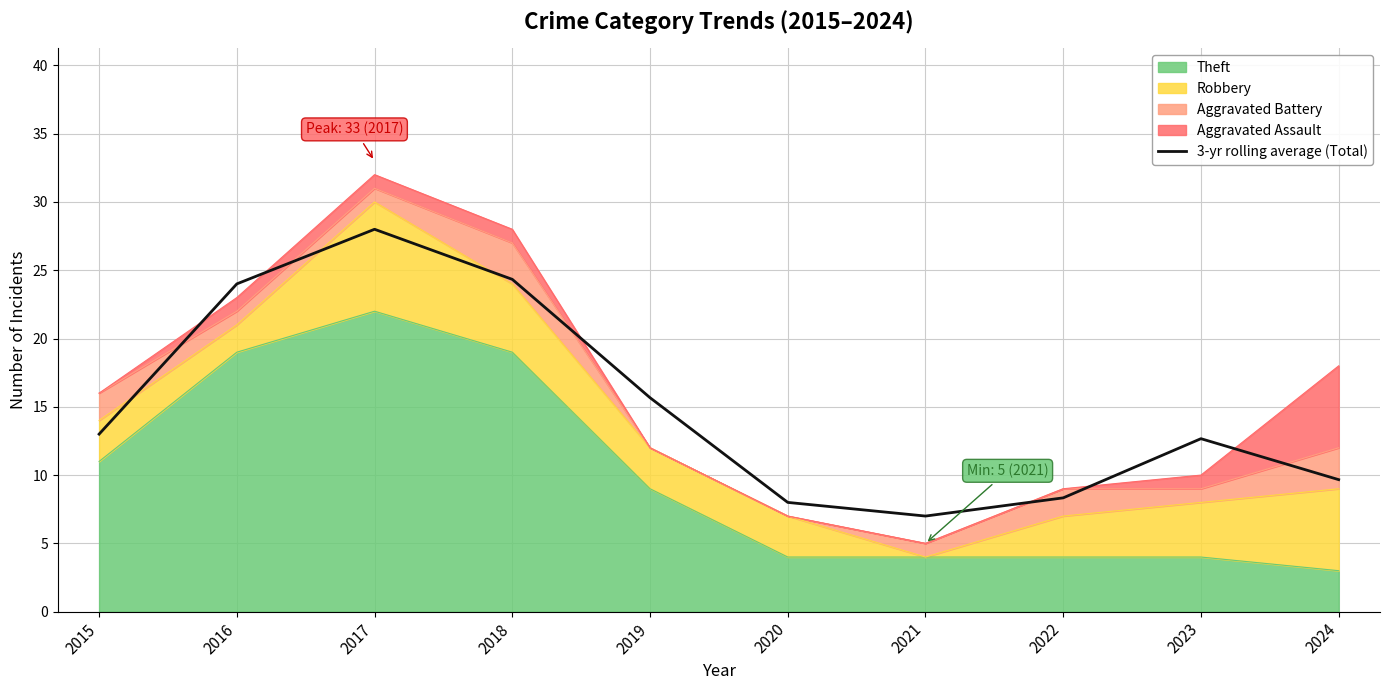

How many lines are shown in the chart?

1